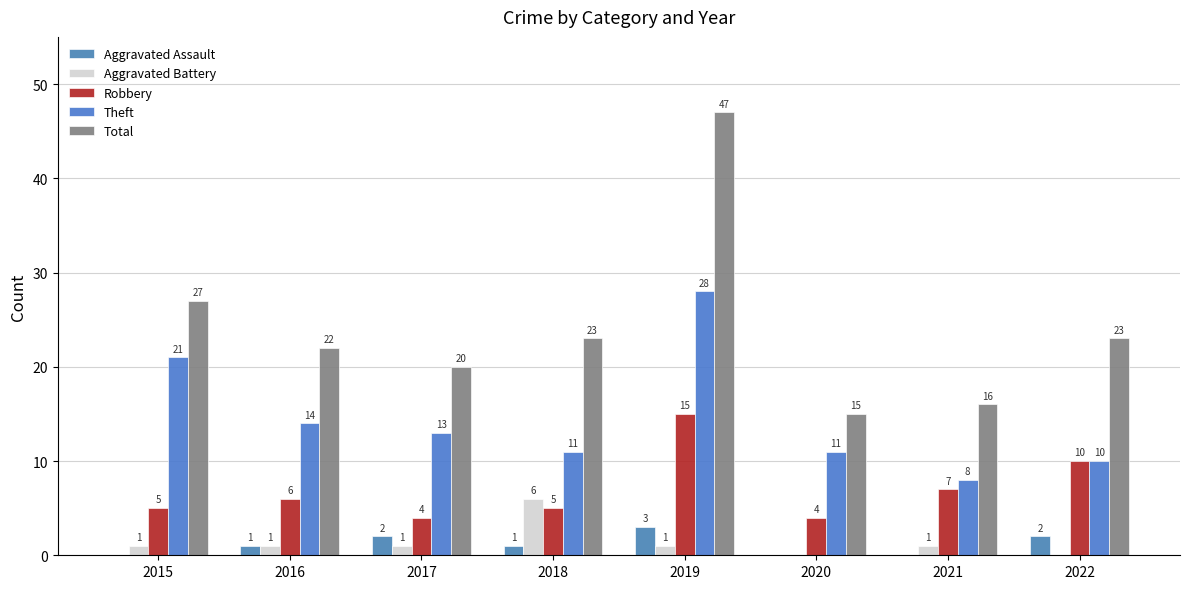

What is the average value of the Total series?

24